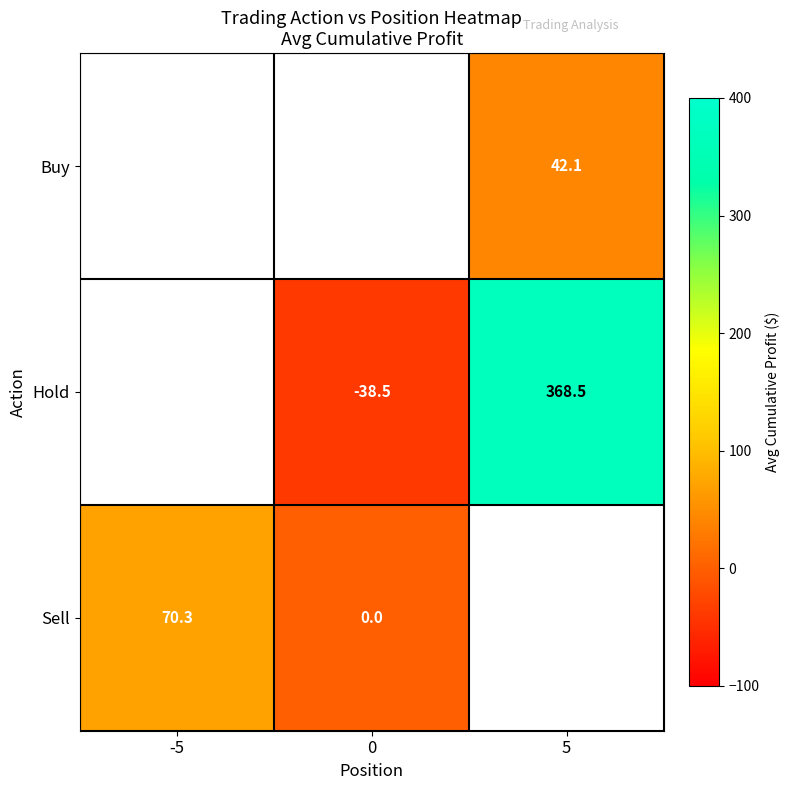

Which series has the largest range (max minus min)?

Sell